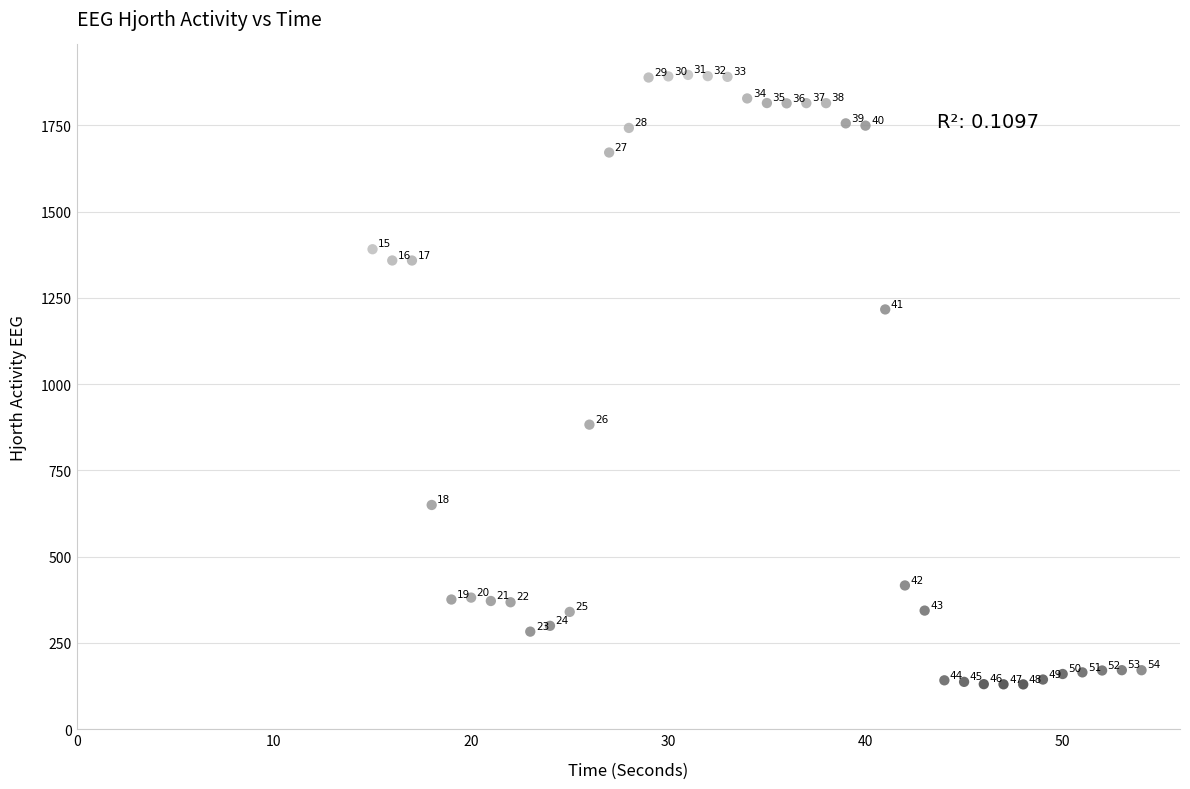

What is the range of X values (max minus min)?

39.0